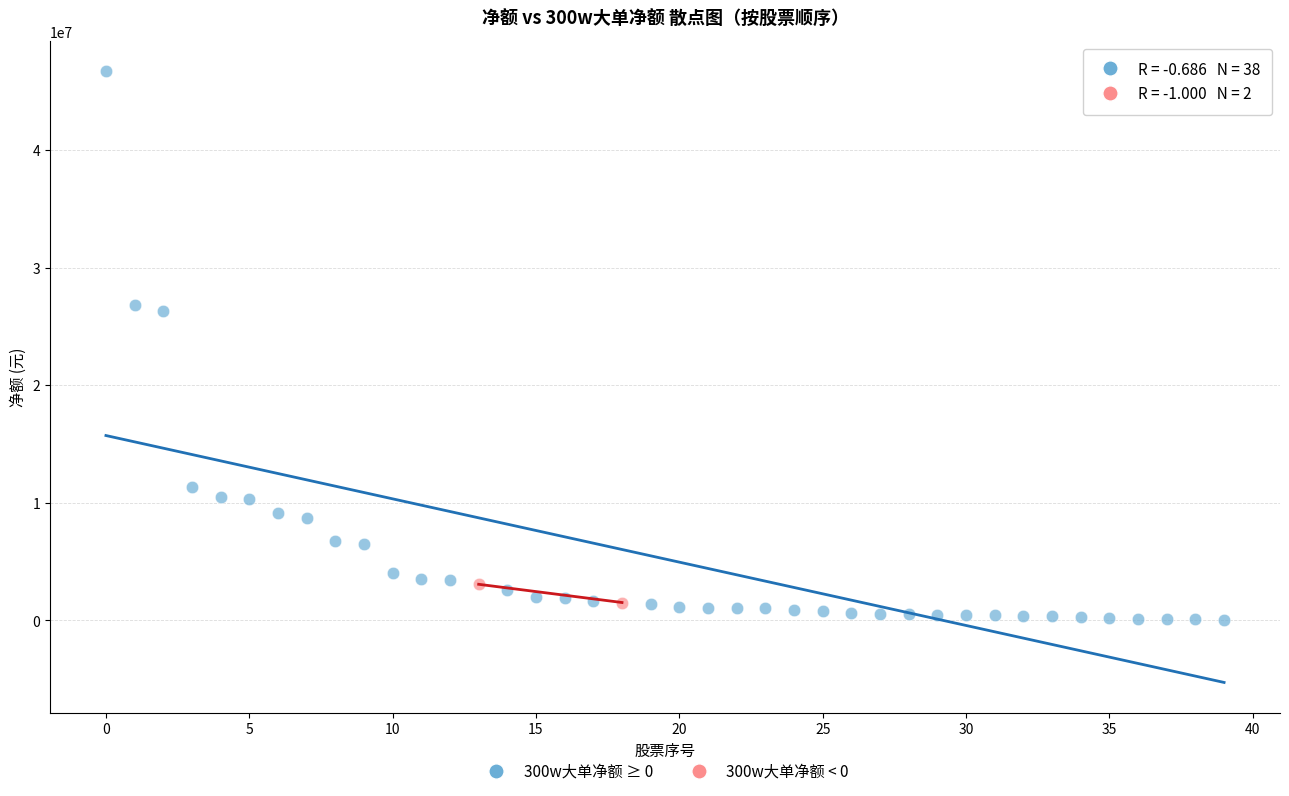

Which series contains the highest Y value?

300w大单净额 ≥ 0